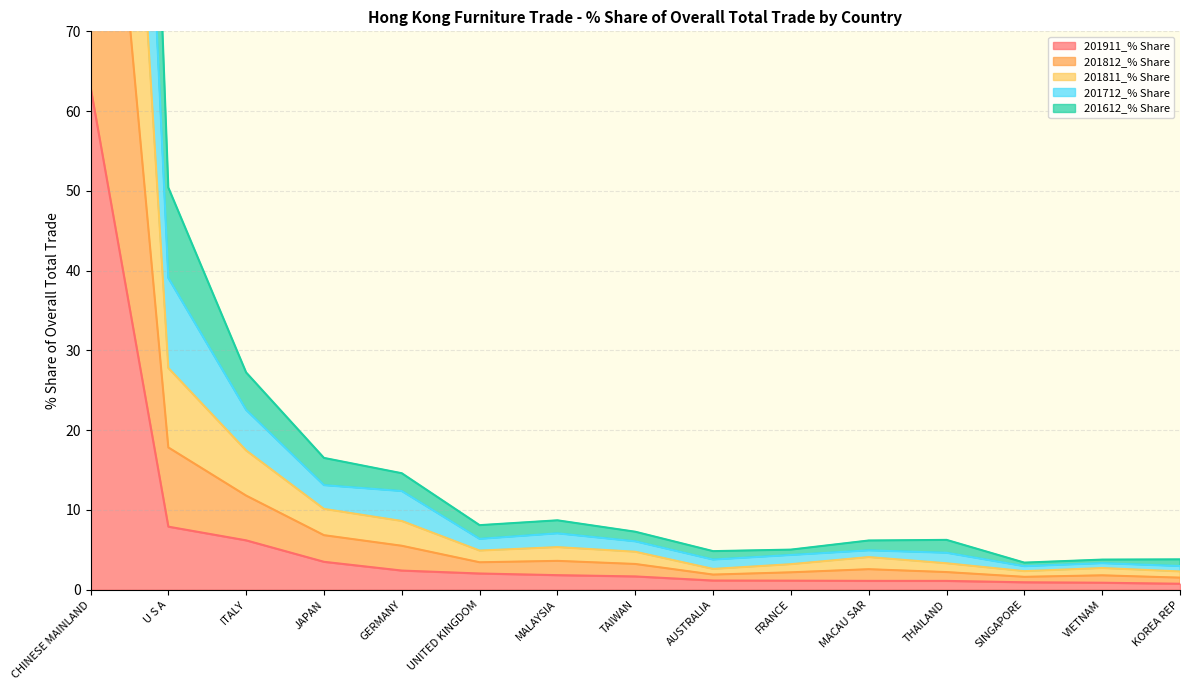

What is the maximum value for 201911_% Share?

63.0